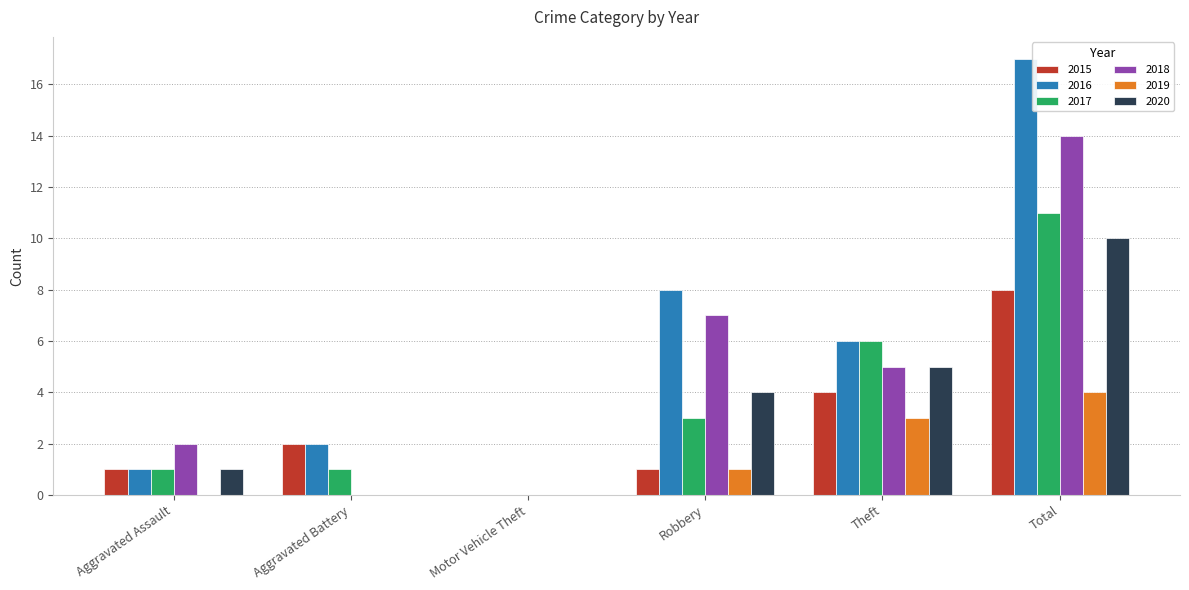

Is it true that 2015 equals 1 at Aggravated Assault?

True